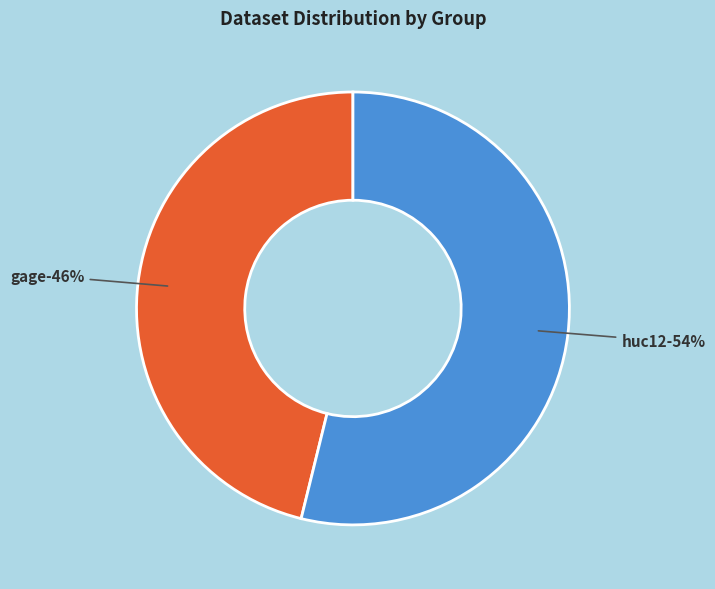

The gage-qstat slice represents 20% of the pie. True or false?

False